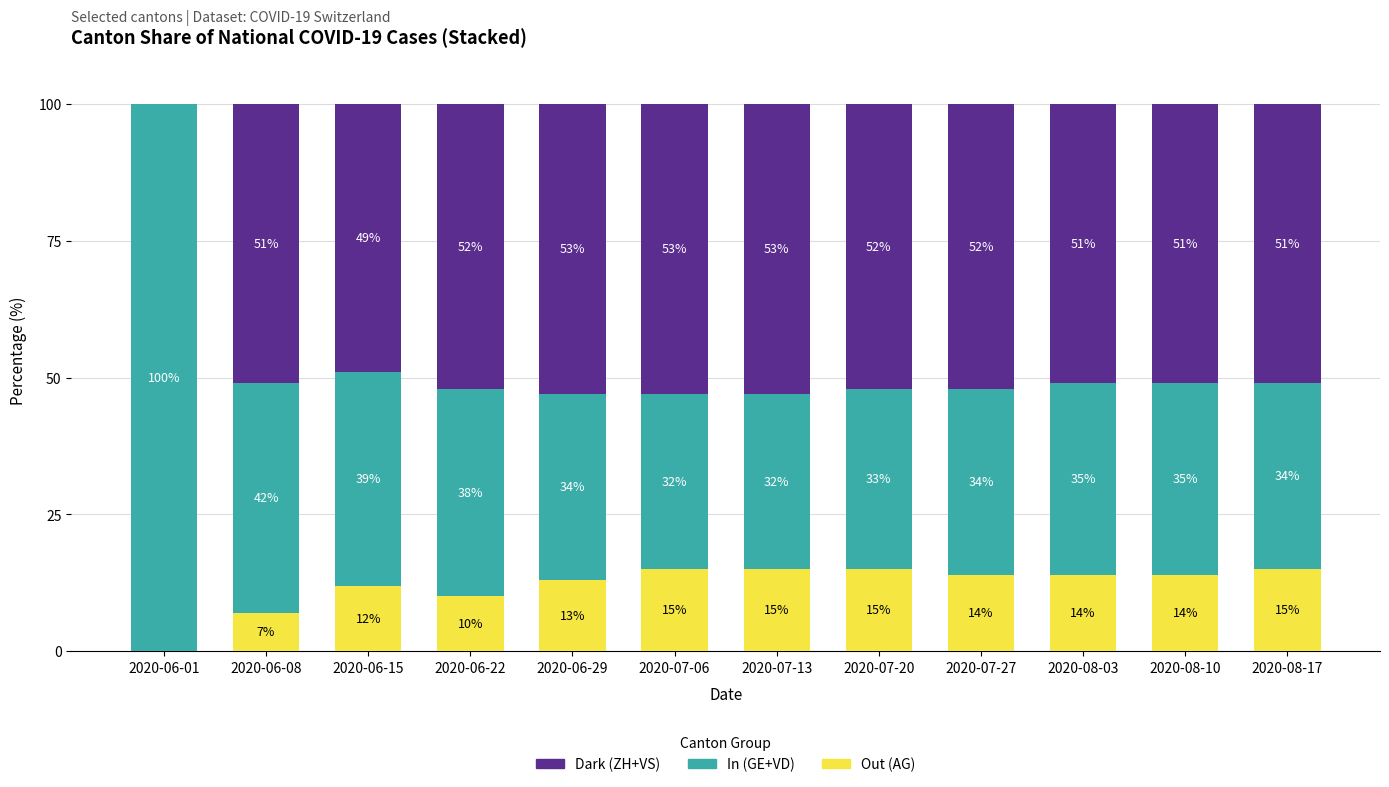

What is the total value across all series at 2020-07-06?

100